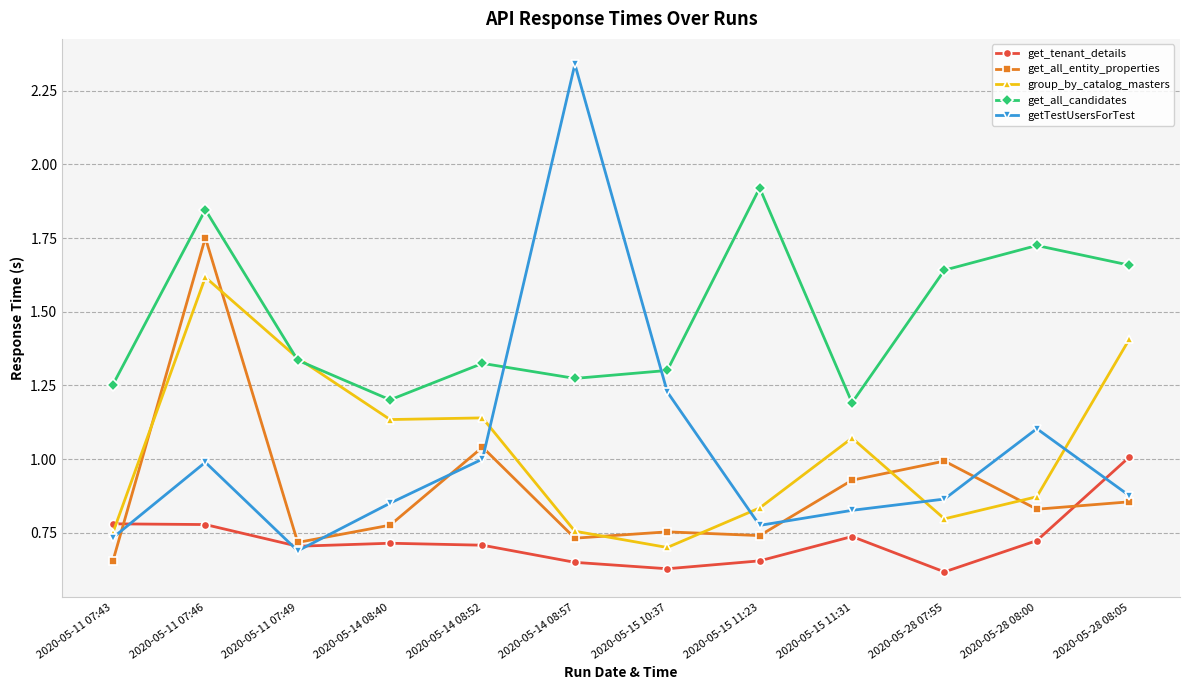

Which category has the highest value across all series?

2020-05-14 08:57